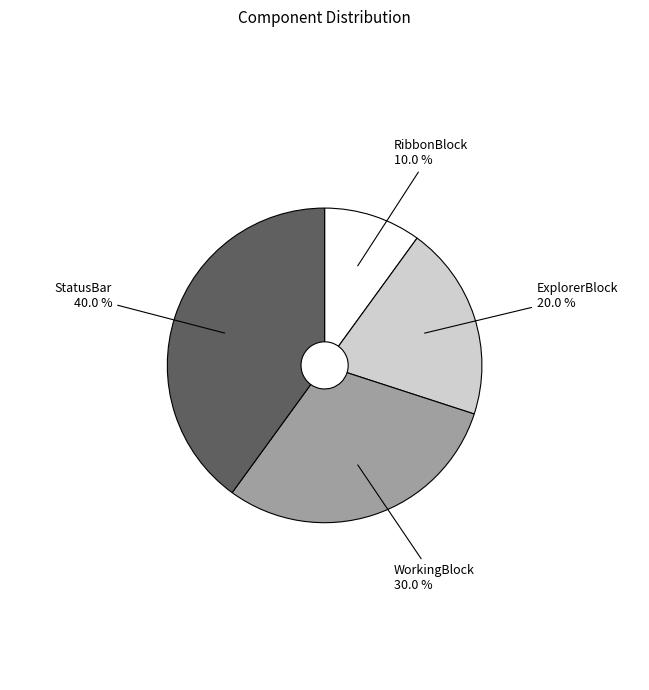

What percentage do StatusBar and RibbonBlock together represent?

50.0%